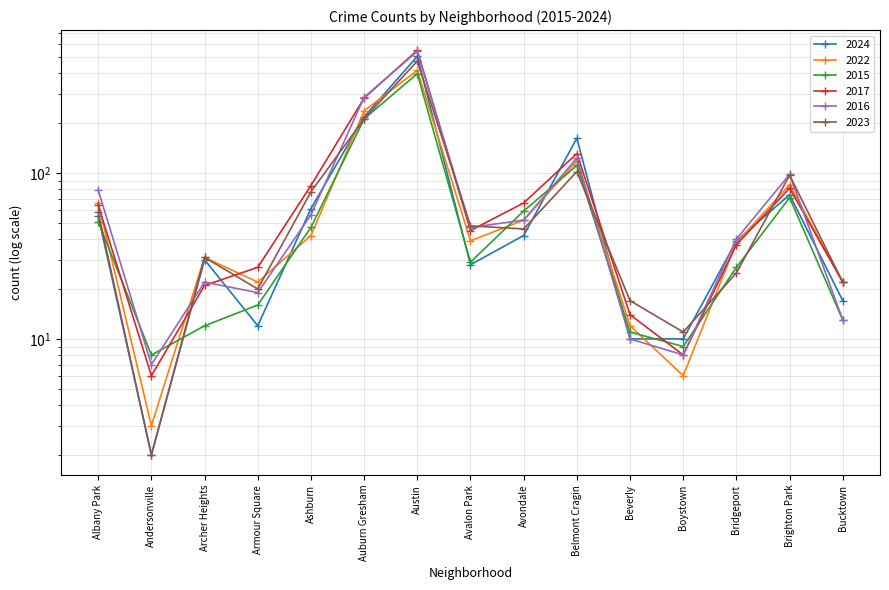

List the labels in order of 2024 value, smallest first.

Andersonville, Beverly, Boystown, Armour Square, Bucktown, Avalon Park, Archer Heights, Bridgeport, Avondale, Albany Park, Ashburn, Brighton Park, Belmont Cragin, Auburn Gresham, Austin